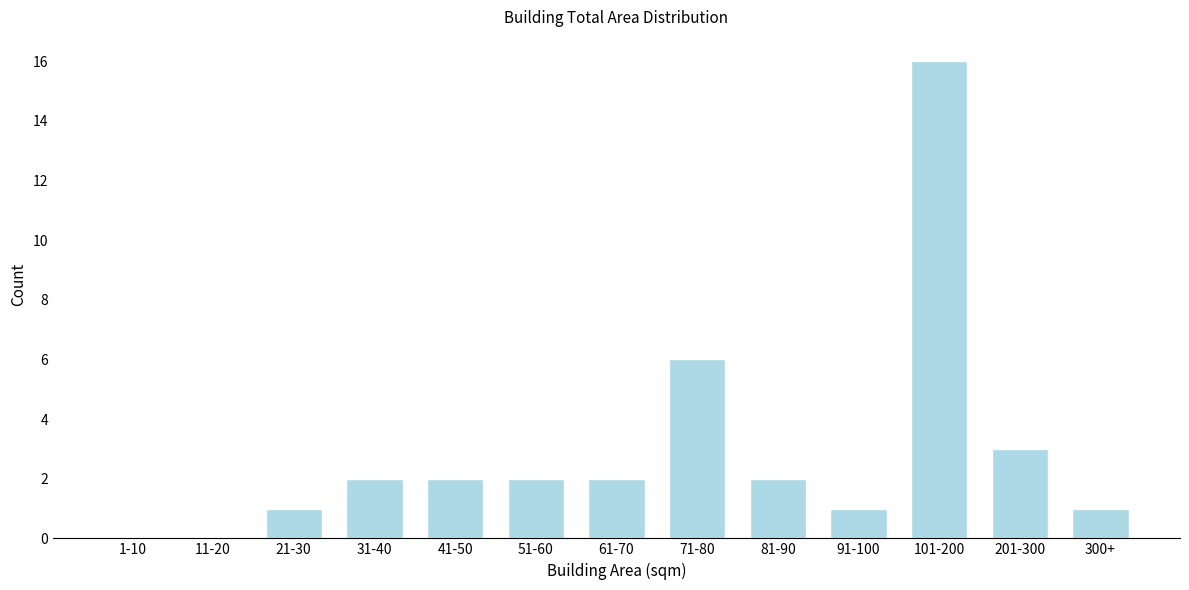

Reading left to right, list all the values displayed in this chart.

1-10=0	11-20=0	21-30=1	31-40=2	41-50=2	51-60=2	61-70=2	71-80=6	81-90=2	91-100=1	101-200=16	201-300=3	300+=1